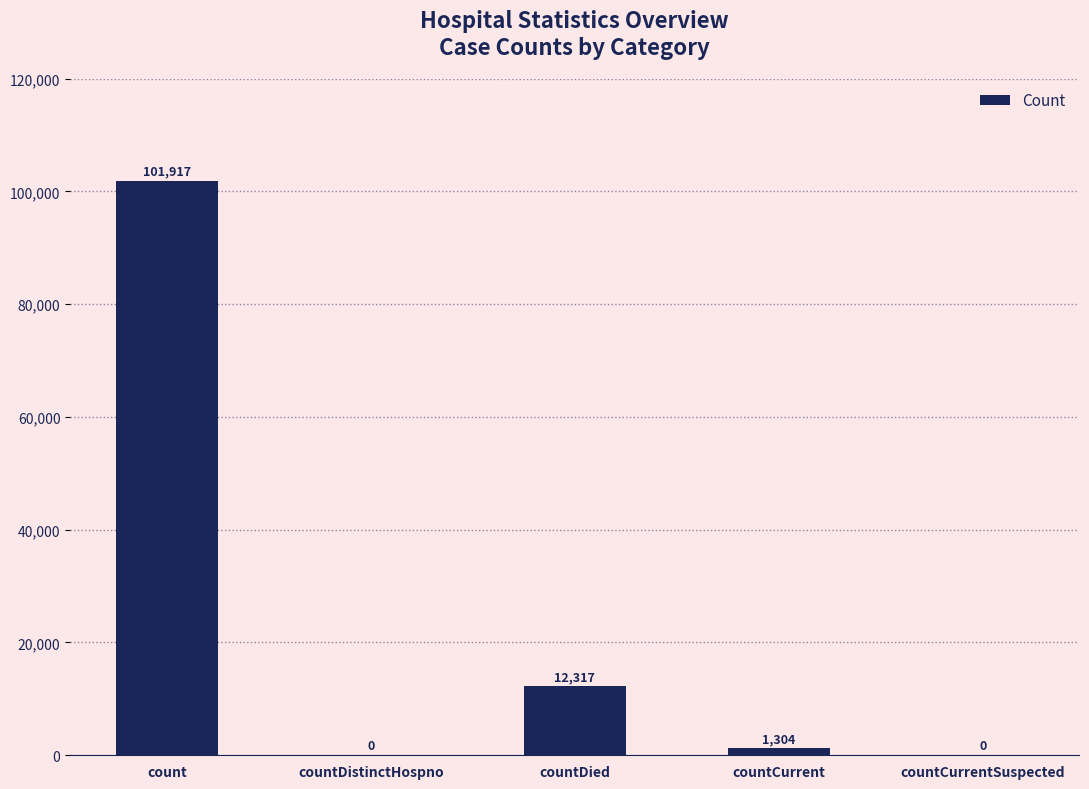

The chart shows a value of 29912 at count. True or false?

False